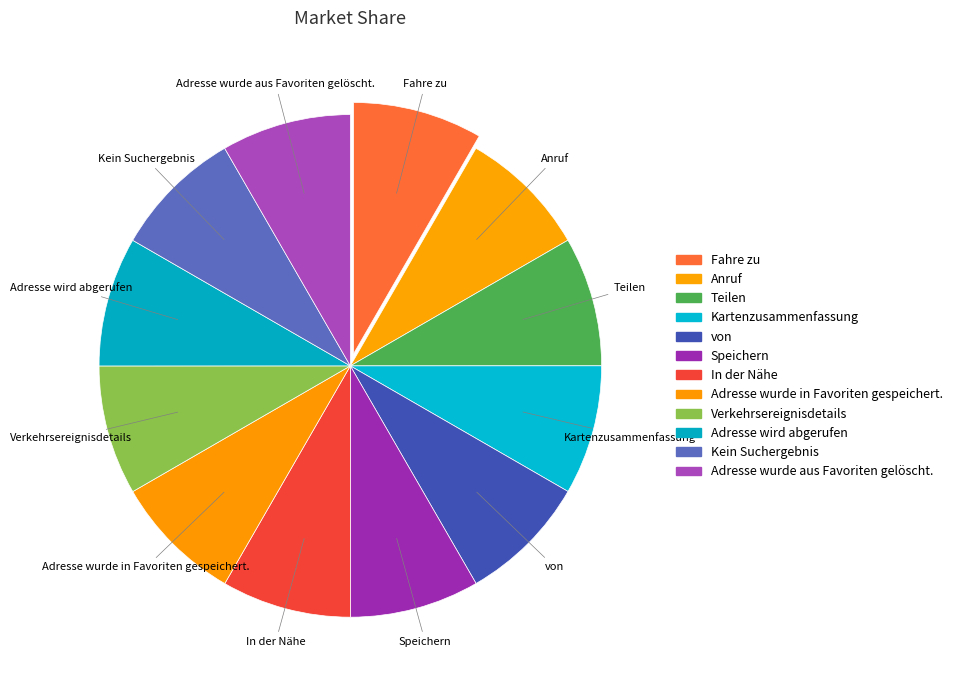

How many slices are in this pie chart?

12